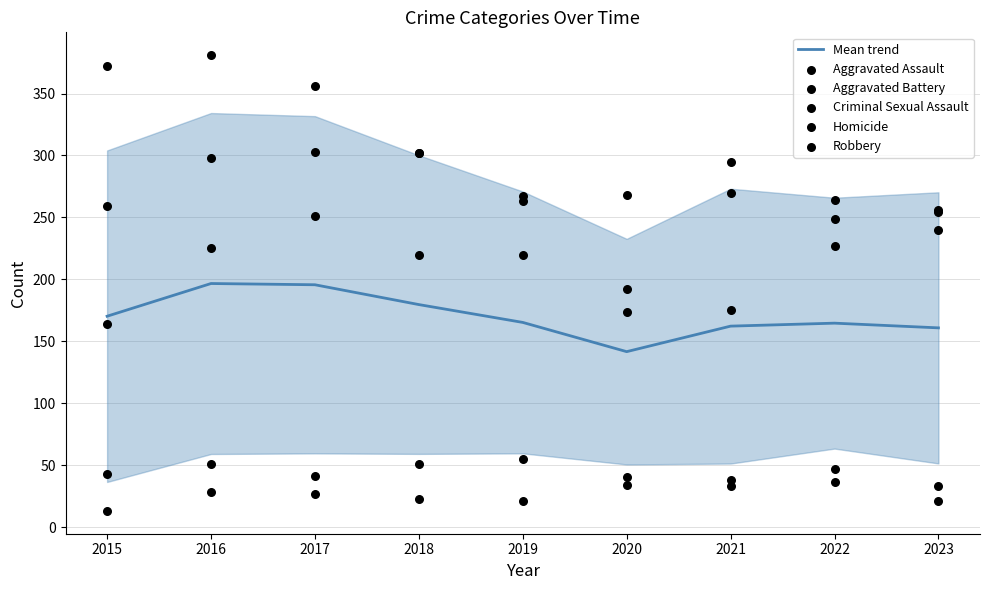

At which category is the sum across all series the highest?

2016